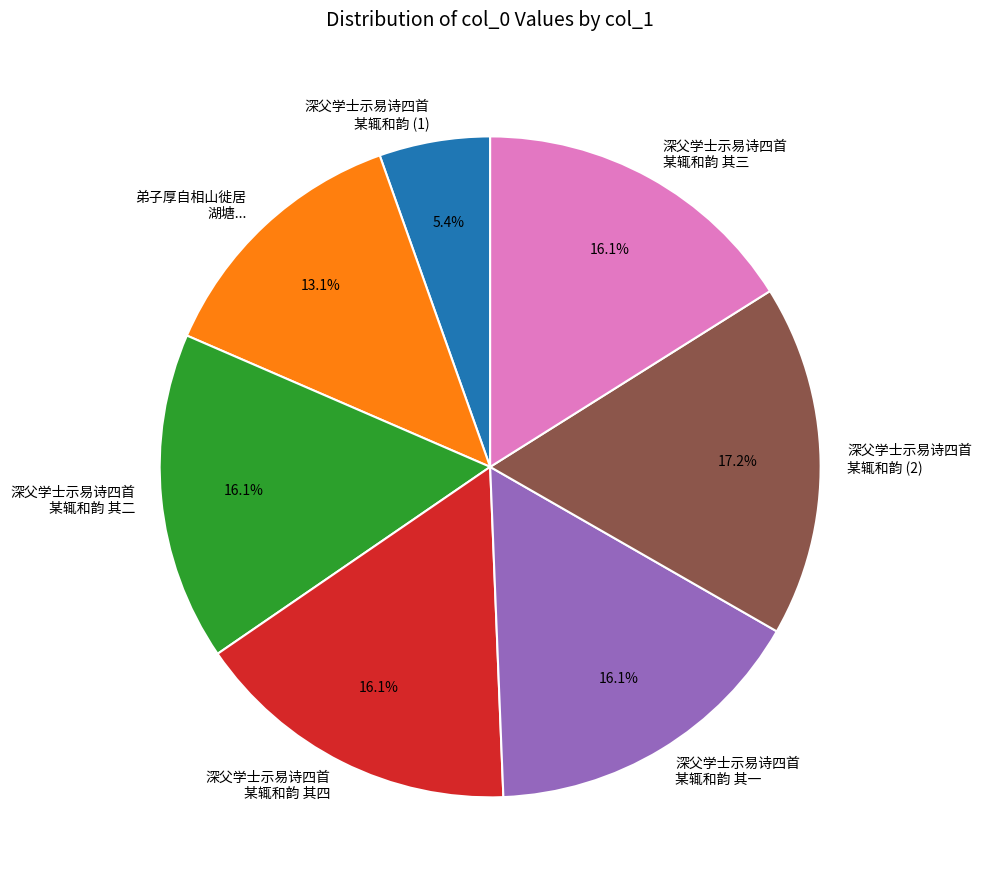

Is 深父学士示易诗四首 某辄和韵 其四 the majority of the pie?

No